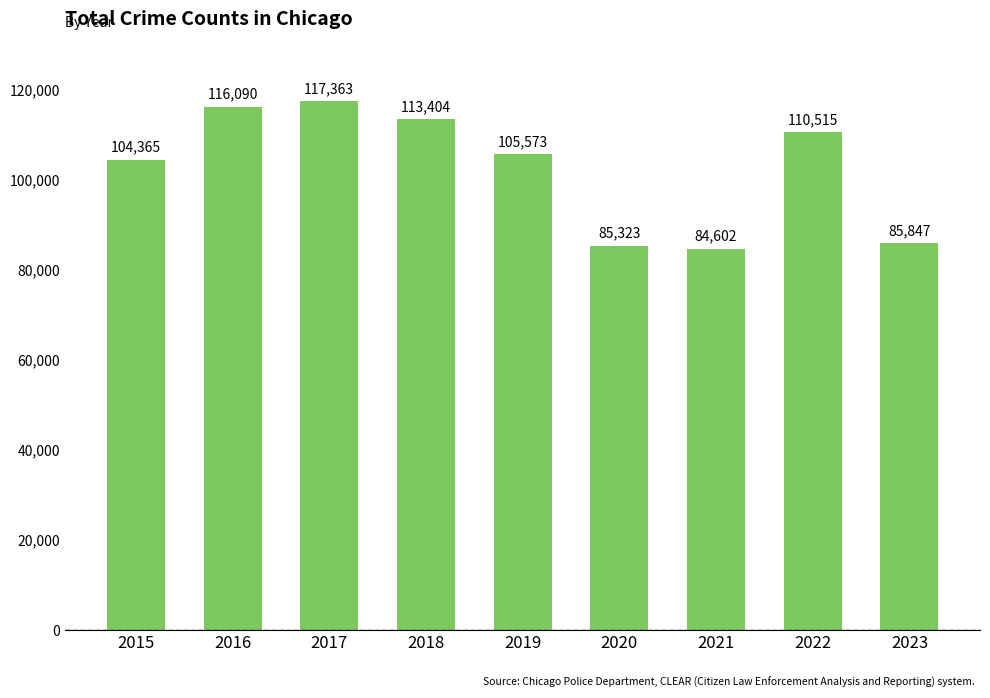

Which label corresponds to the largest value in the chart?

2017